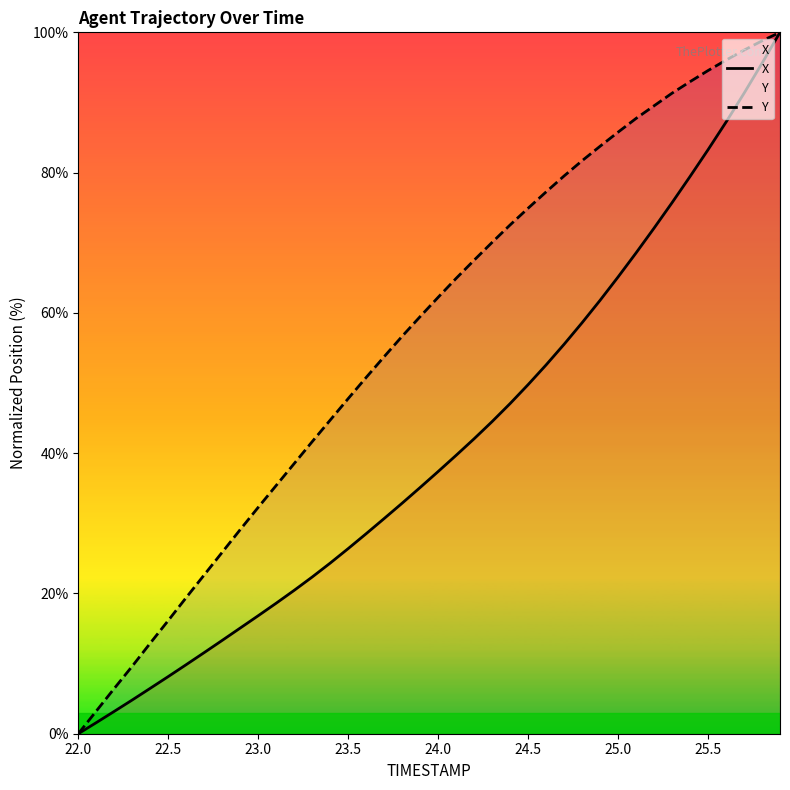

What is the value of the X point at the 26th from the left?

49.8